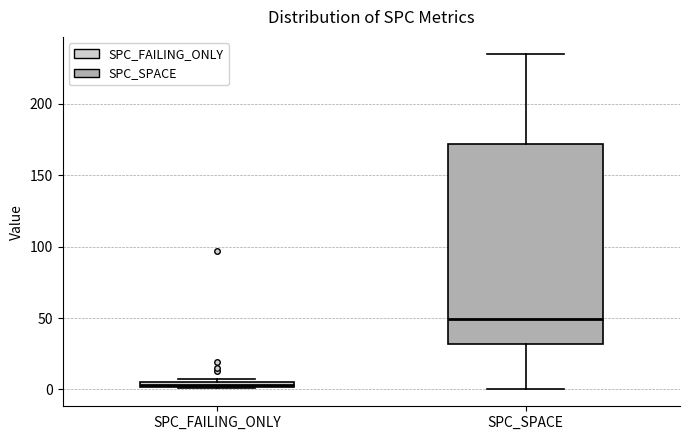

Comparing the boxes themselves (not the whiskers), which one is the tallest?

SPC_SPACE